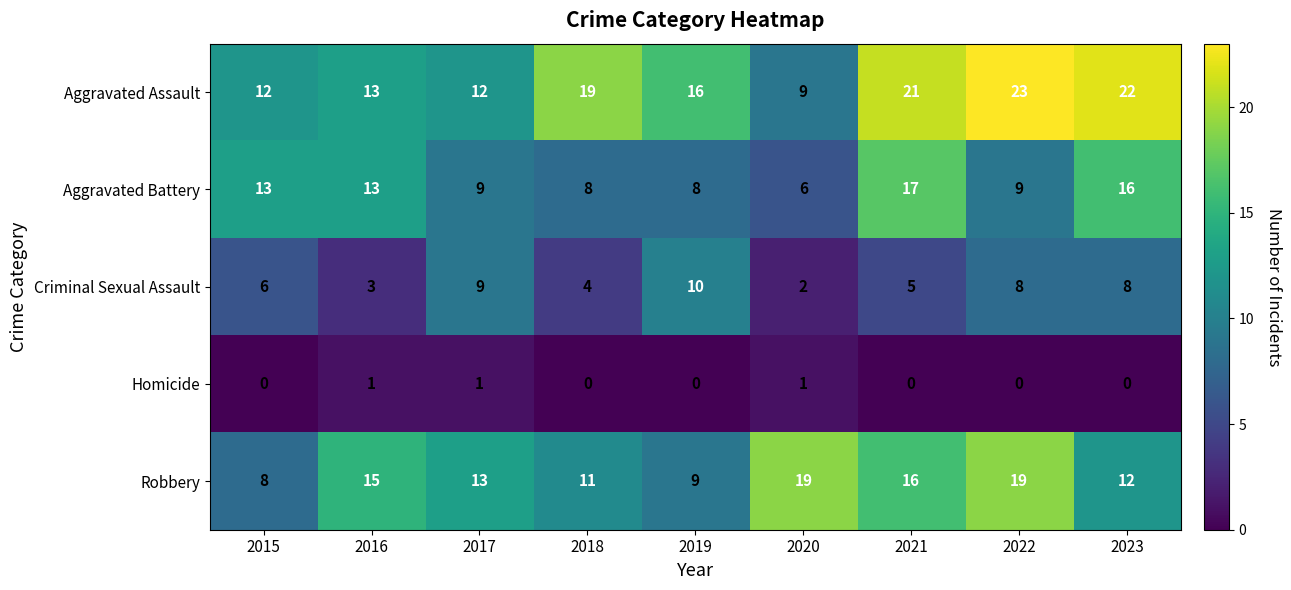

What is the sum of the Criminal Sexual Assault values at 2021 and 2016?

8